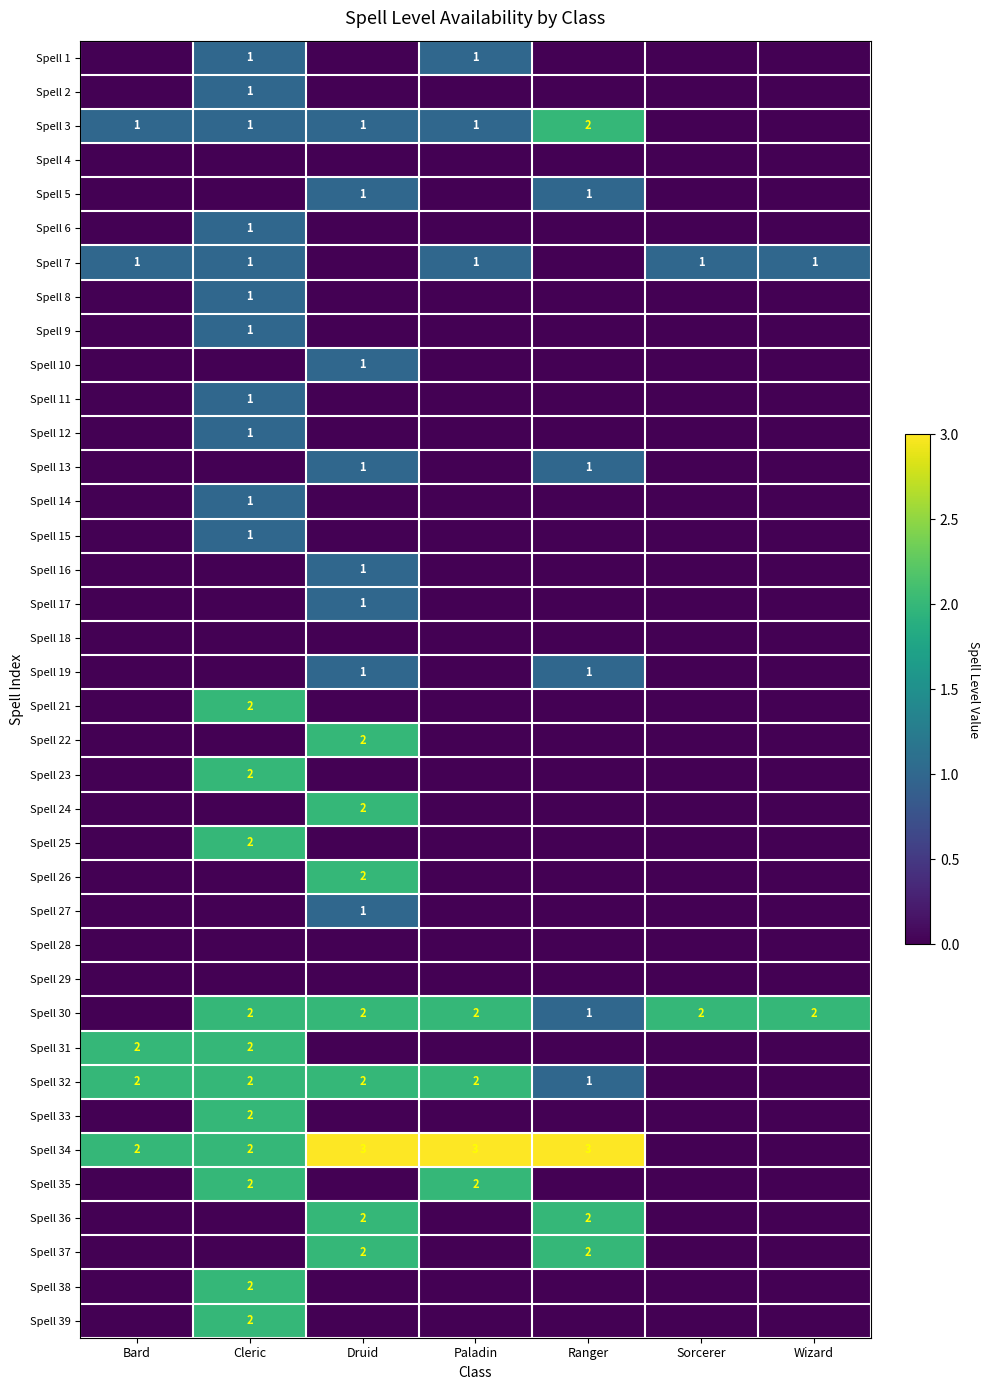

At which category is the sum across all series the highest?

Cleric